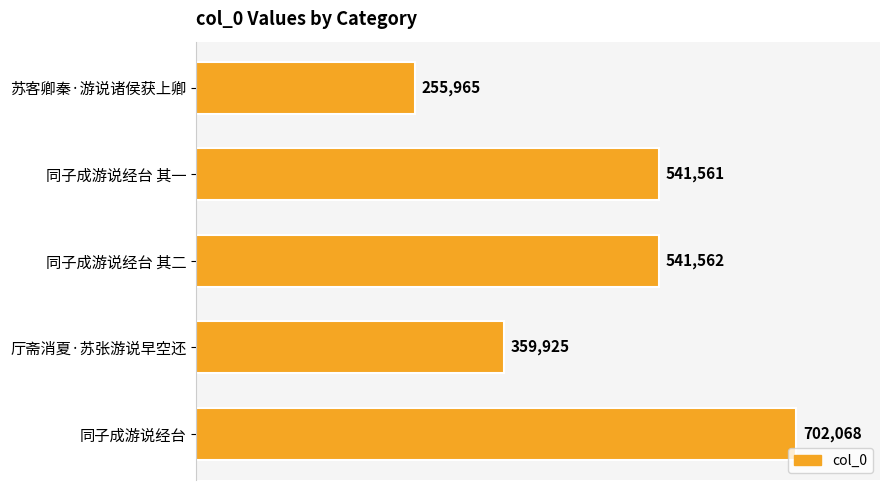

How many values are below 541561?

2